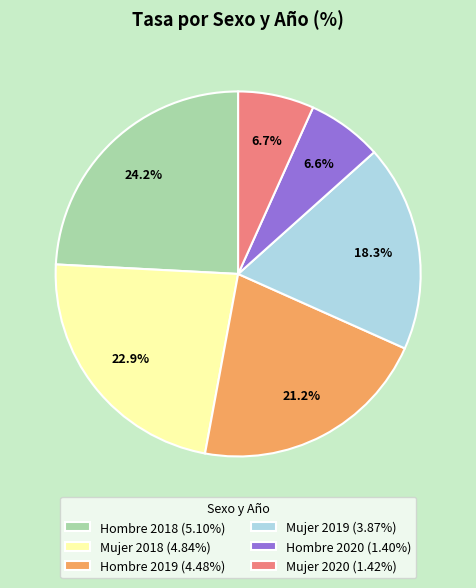

What percentage is NOT represented by Hombre 2018?

75.8%